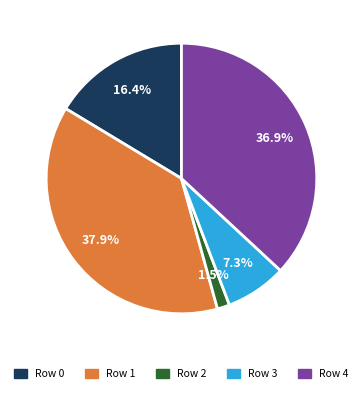

What is the ratio of the value at Row 4 to the value at Row 3?

5.1